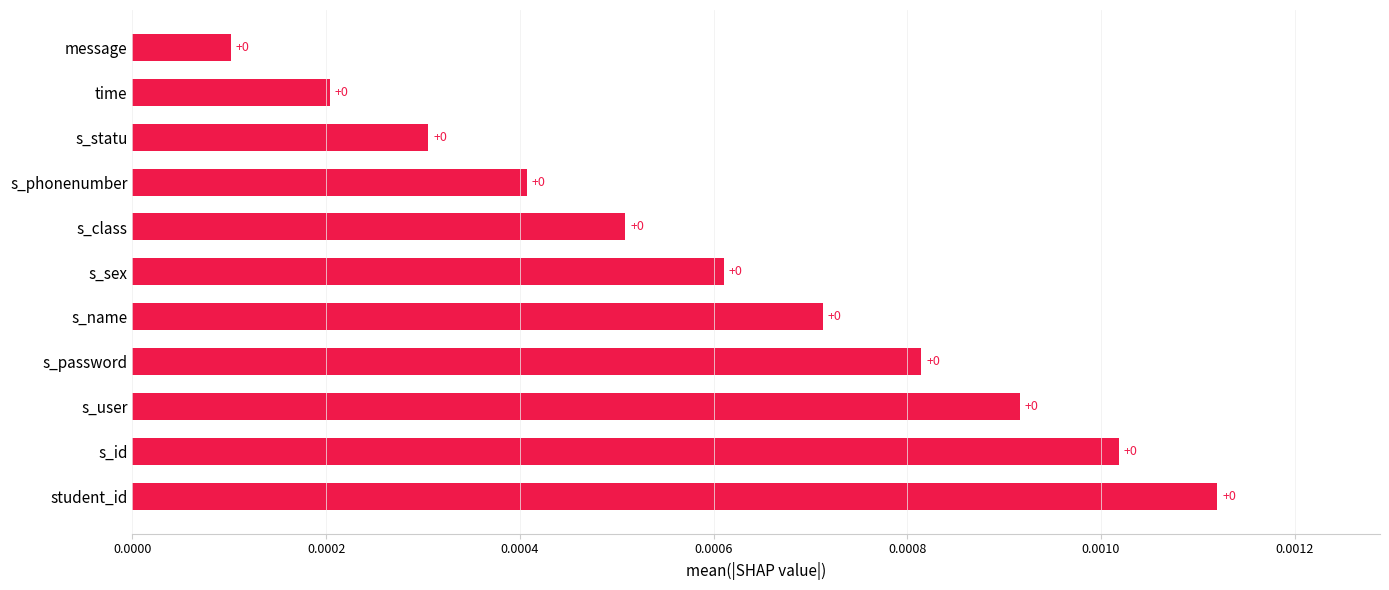

Is it true that the value at s_name is 0.0?

True